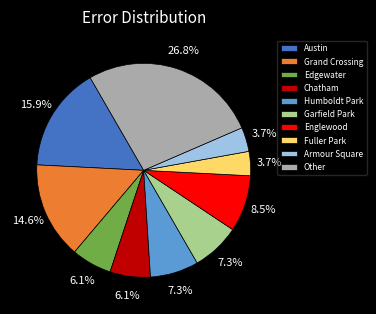

Does Humboldt Park represent more than half of the total?

No